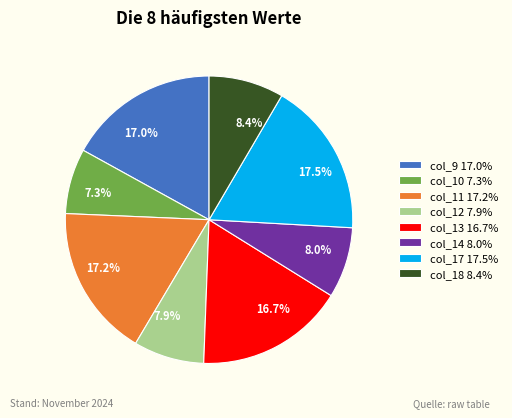

To the nearest percent, what portion does col_14 represent?

8%